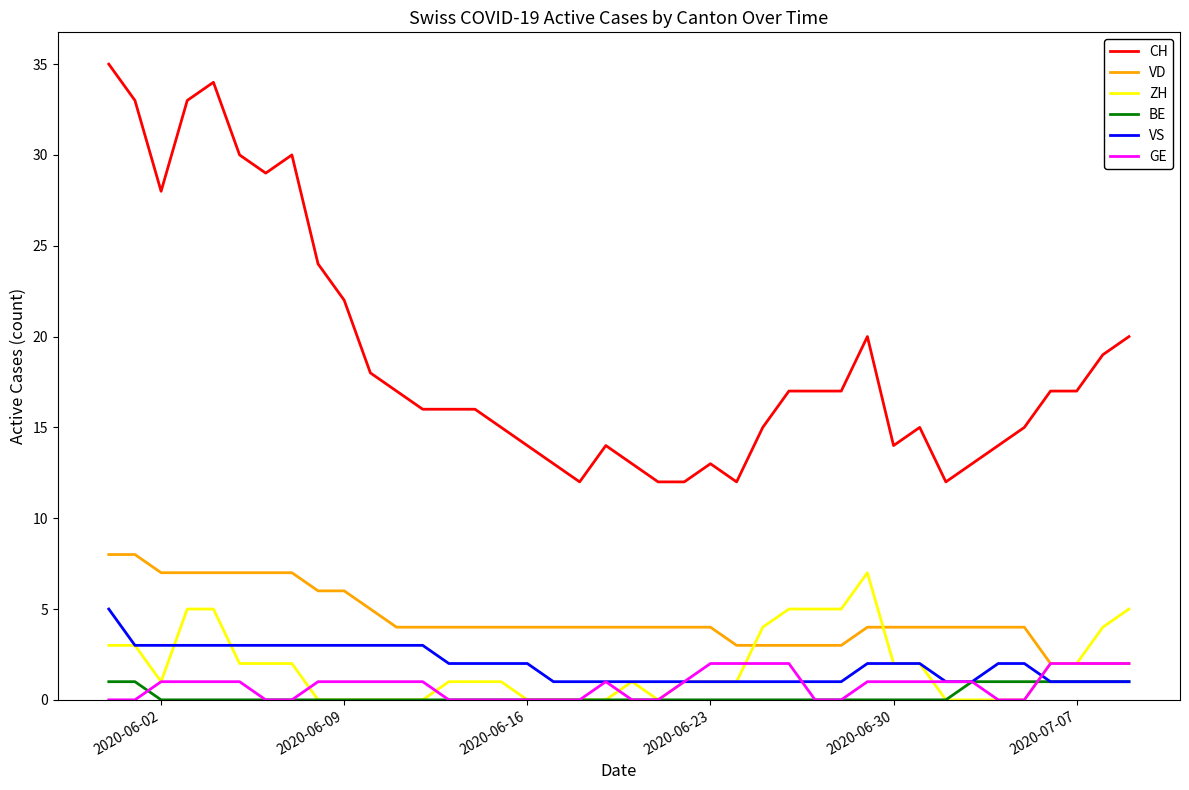

After their last crossing, which series has the higher values: ZH or BE?

ZH